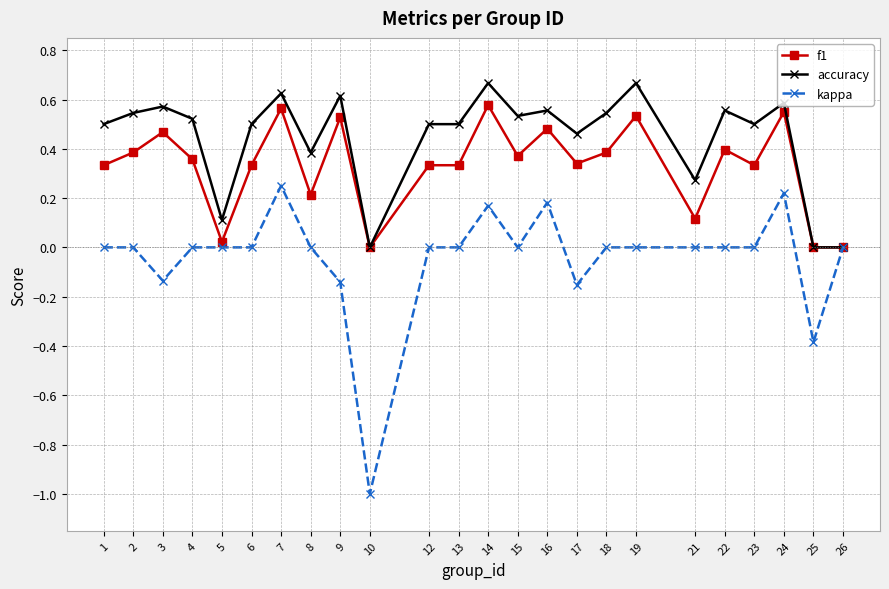

What is the lowest value of the kappa series?

-1.0